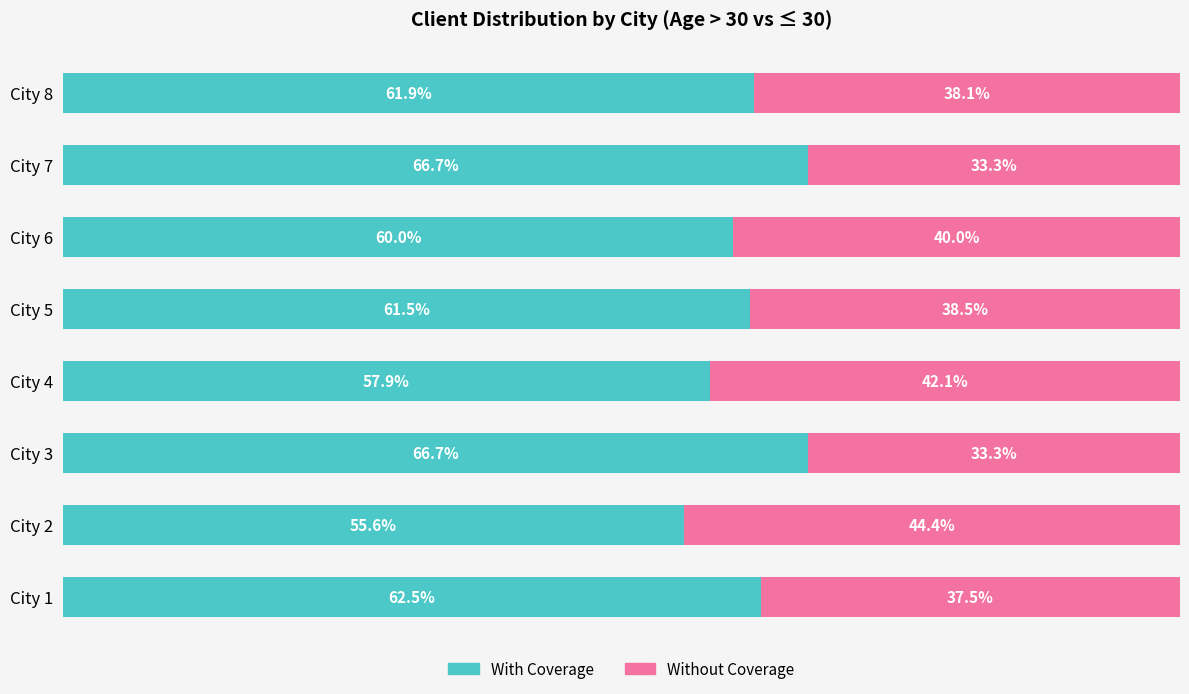

At which label is With Coverage closest to 61?

City 5